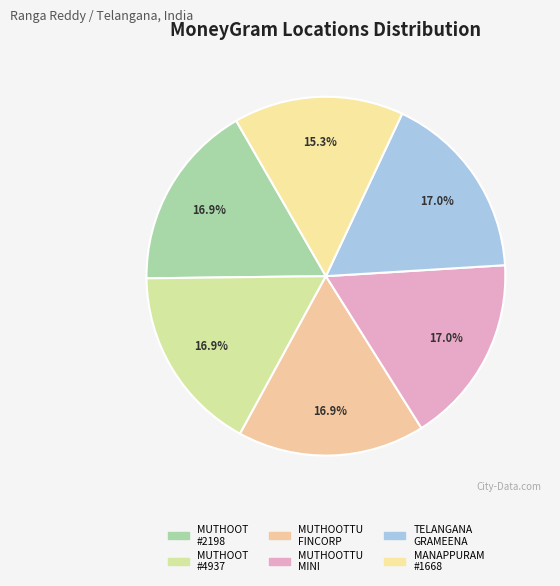

Count the number of slices in the pie.

6